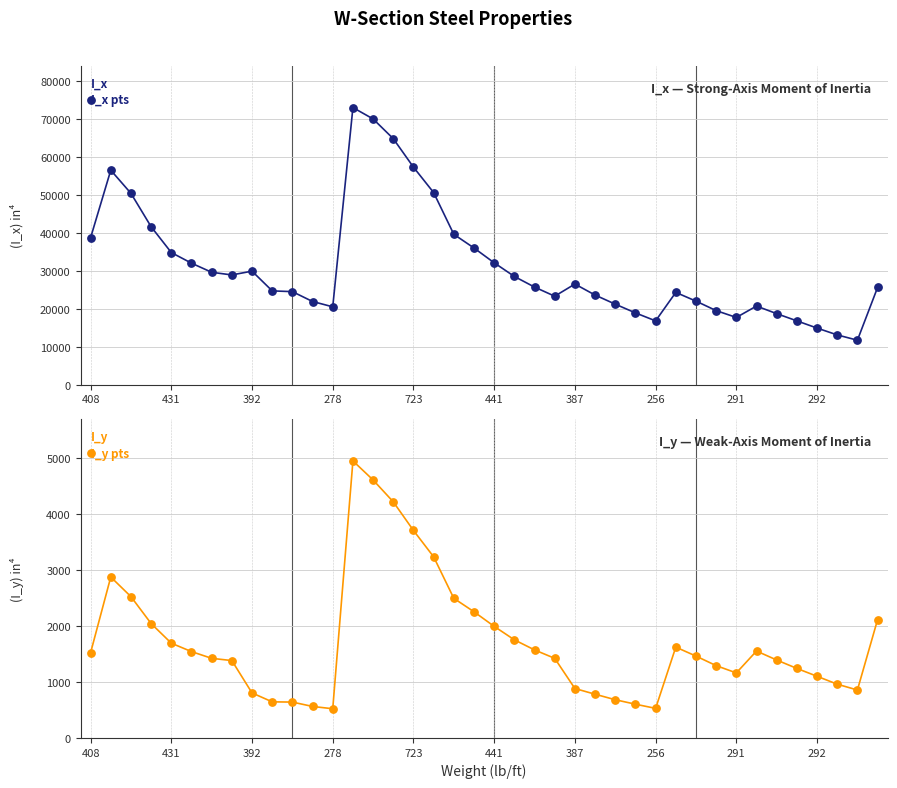

Which series reaches the maximum Y coordinate?

I_x